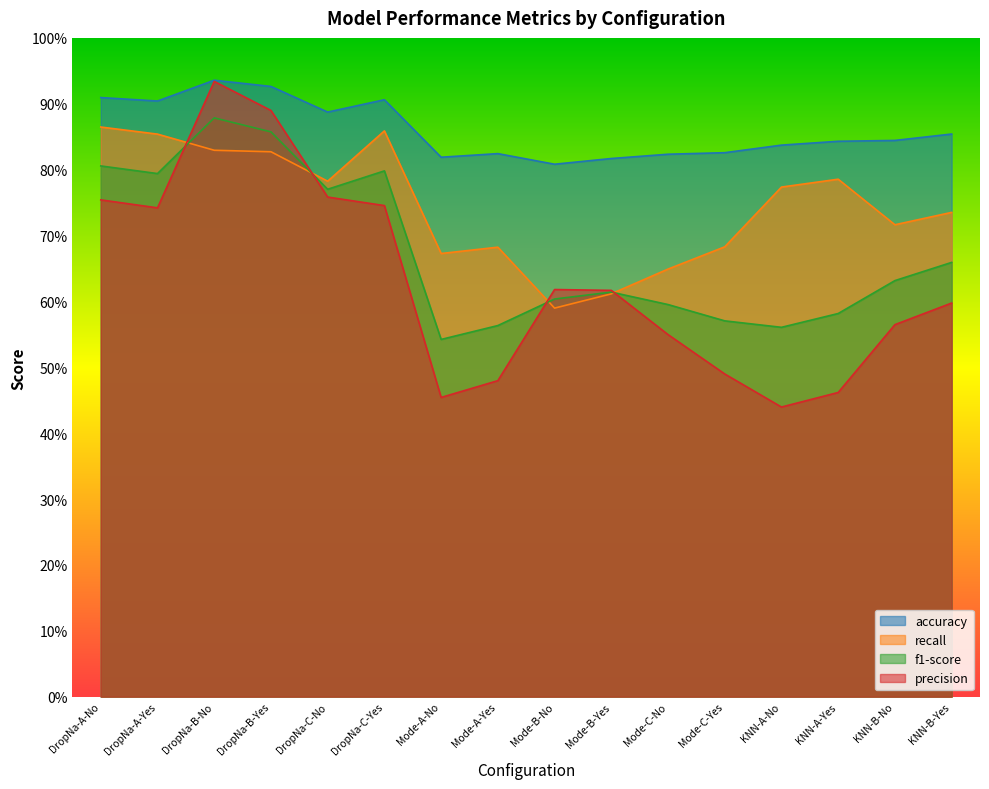

True or false: precision has more than 1 points higher than both neighbors.

True